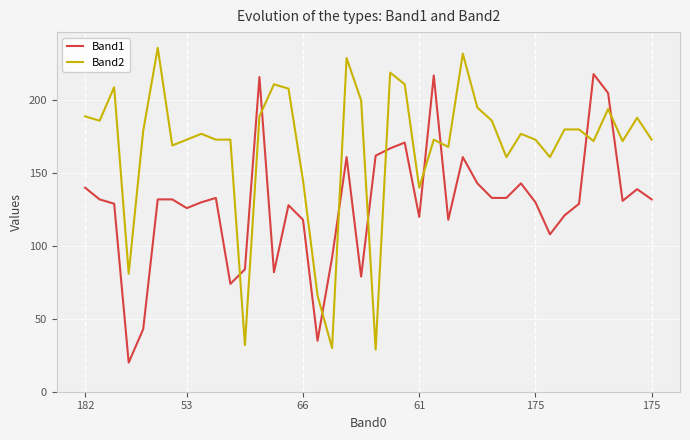

List the series in order of their overall mean, lowest first.

Band1, Band2